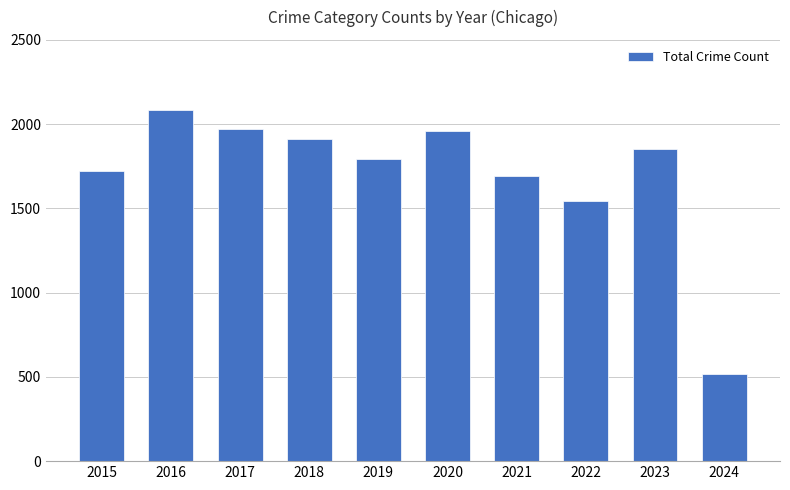

True or false: the data shows 1695 at 2021.

True